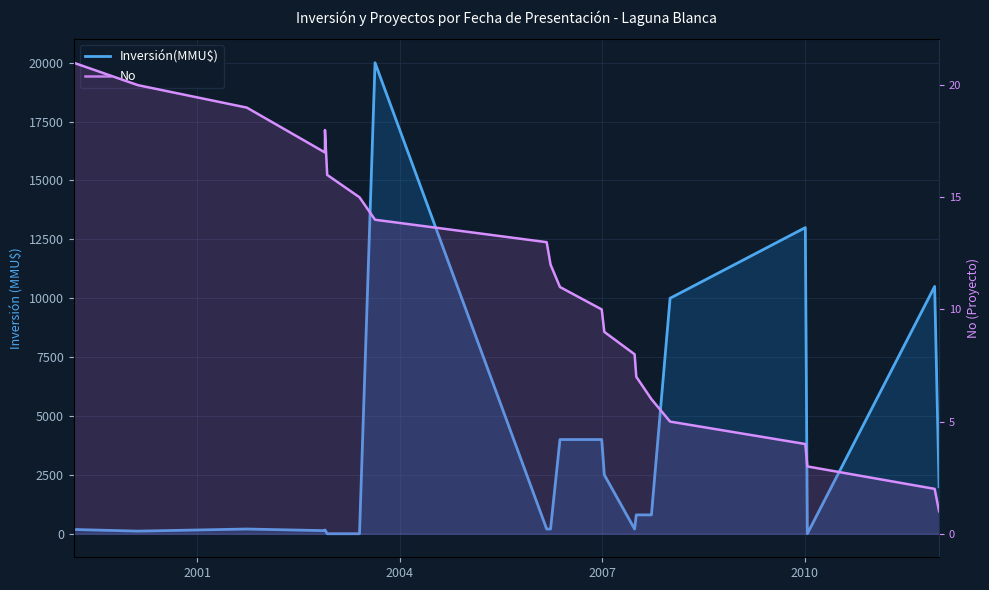

Is it true that No equals 0 at 20?

False